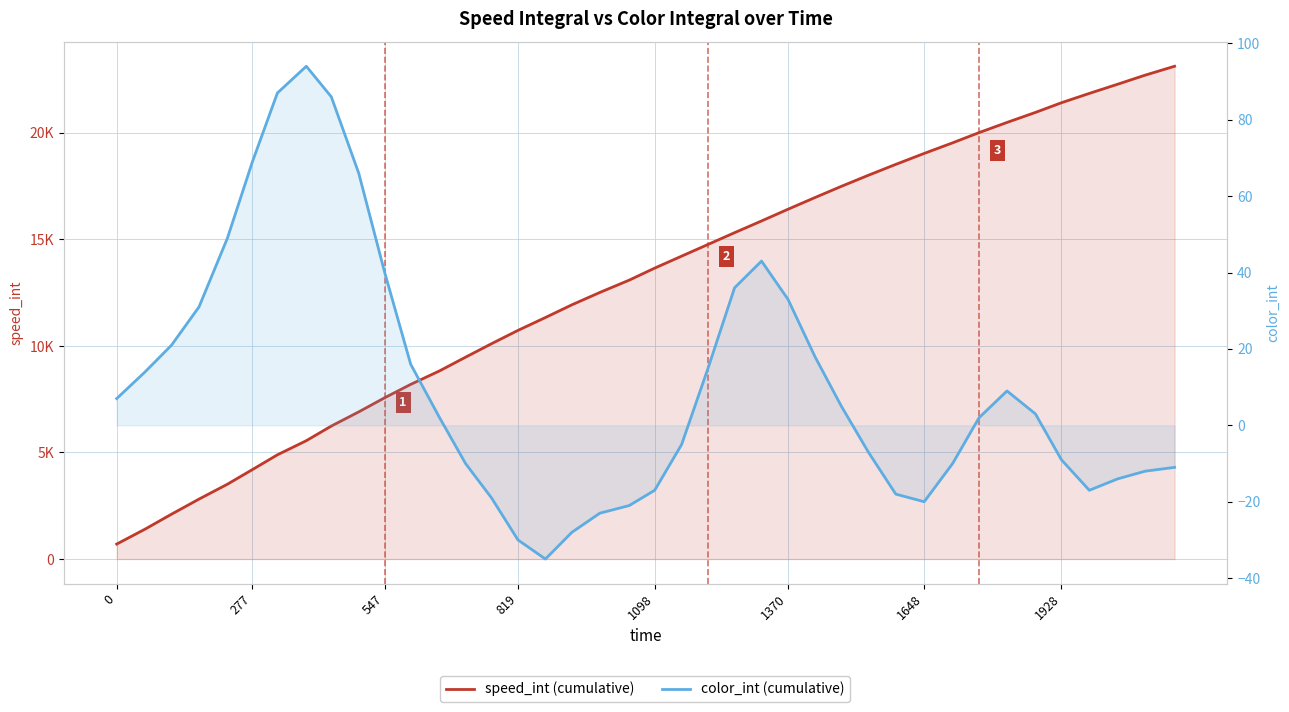

What is the value of the speed_int (cumulative) point at the 12th from the left?

8196